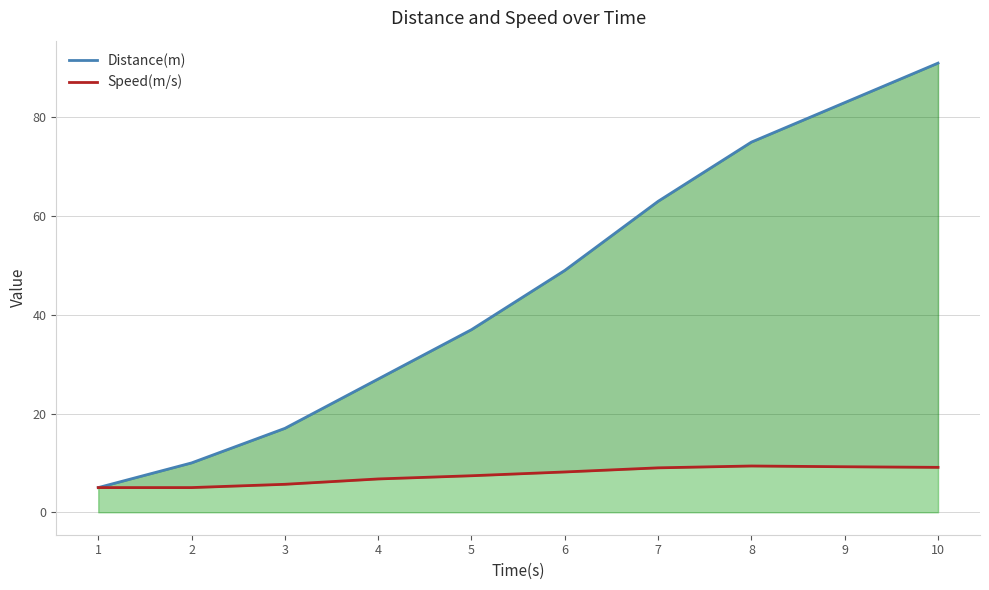

The Distance(m) series shows 17.0 at 3. True or false?

True